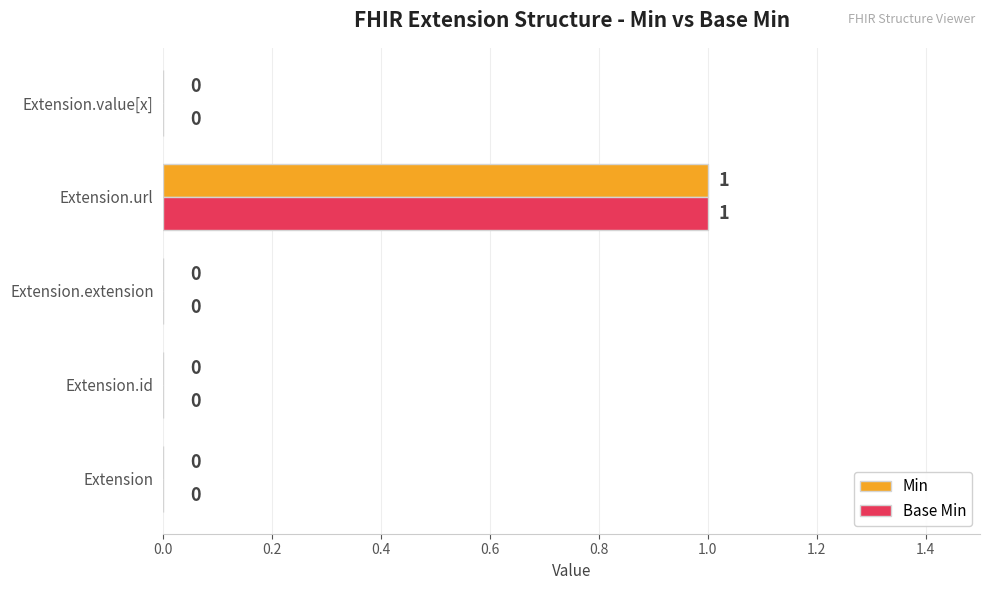

At which category is the sum across all series the highest?

Extension.url